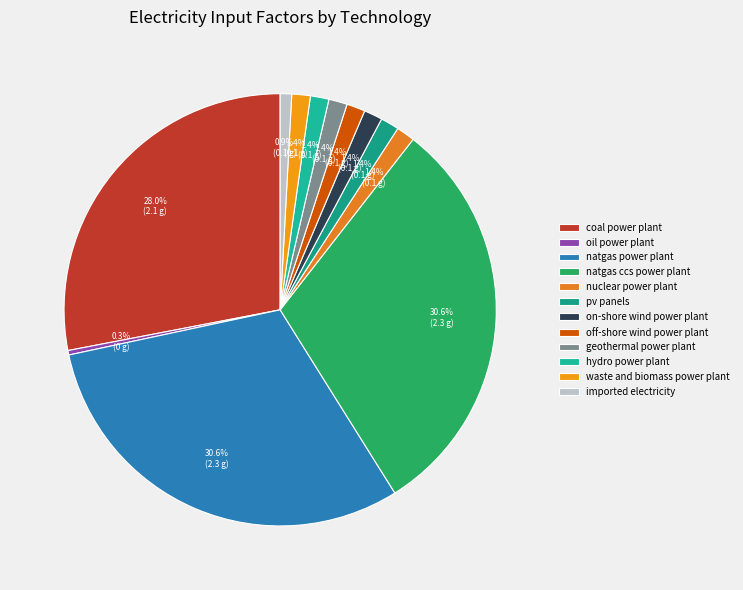

To the nearest percent, what portion does hydro power plant represent?

1%